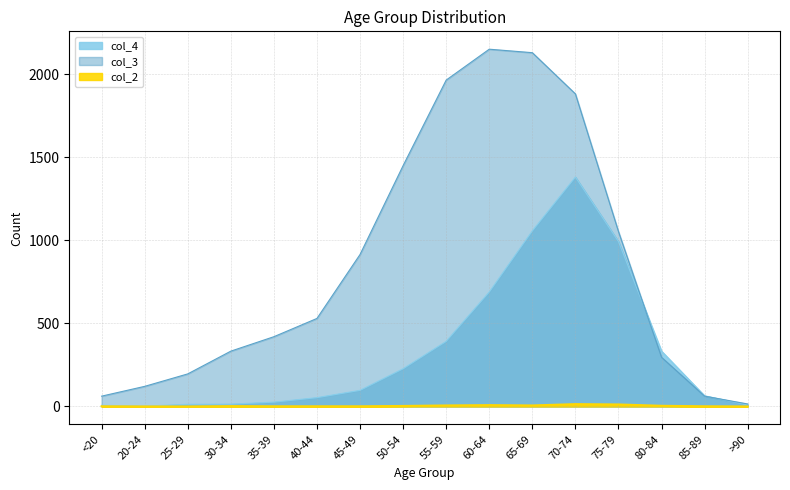

True or false: col_3 and col_2 cross at least once.

False